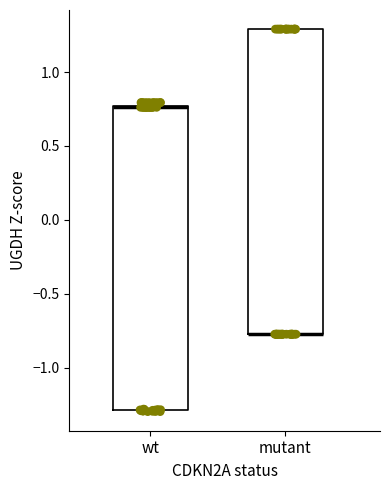

Where is the upper edge of the box for mutant on the y-axis? The values are not printed on the chart, so give them approximately, as read against the axis.

1.30